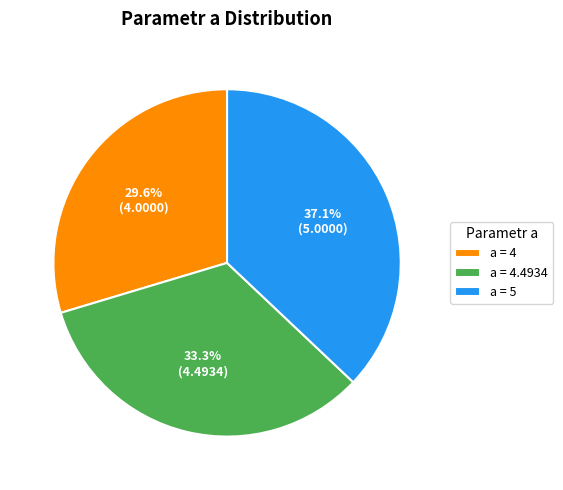

What is the ratio of the value at a = 4.4934 to the value at a = 4?

1.1